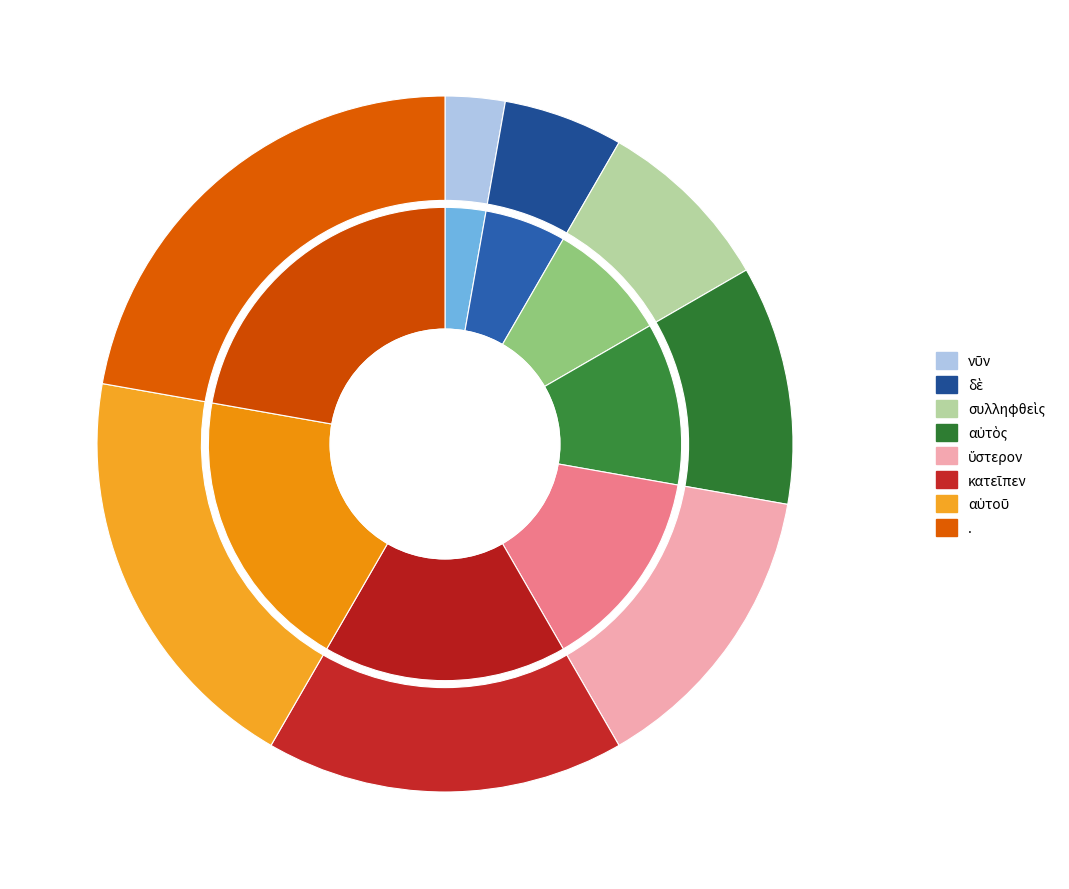

Between . and κατεῖπεν, which is larger?

.